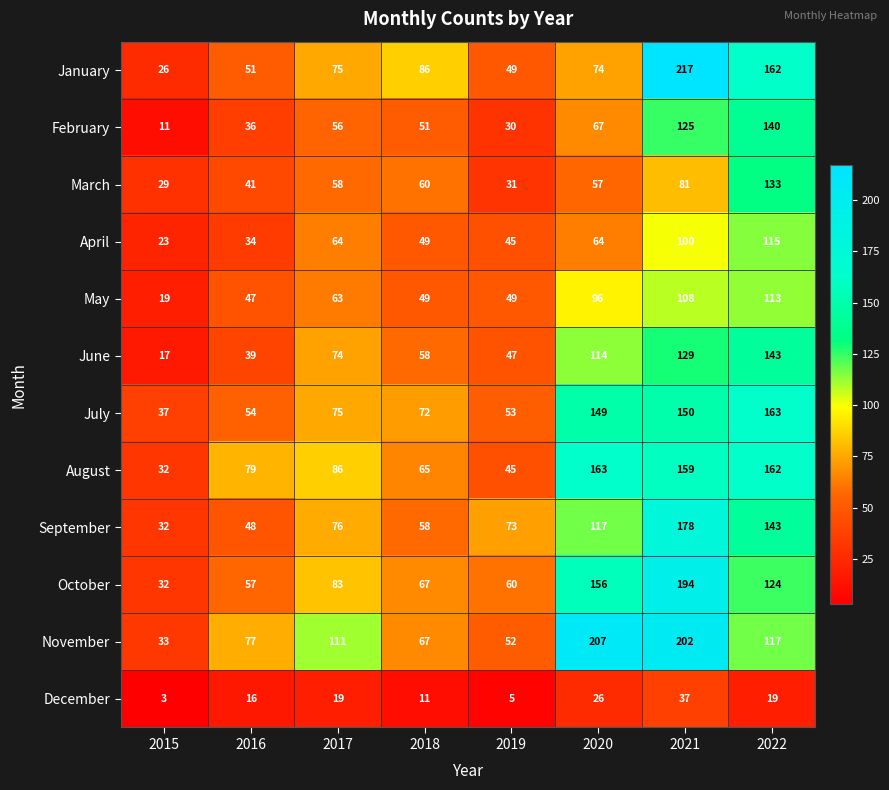

What is the highest value of the July series?

163